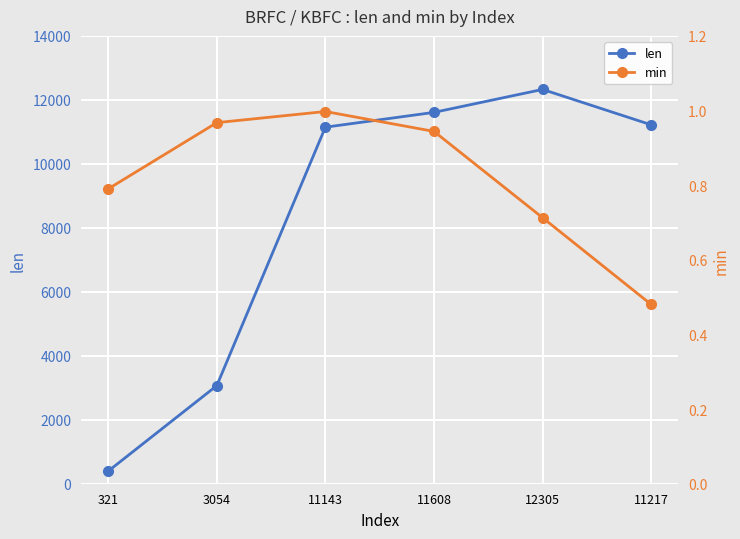

Count the number of categories in the chart.

6